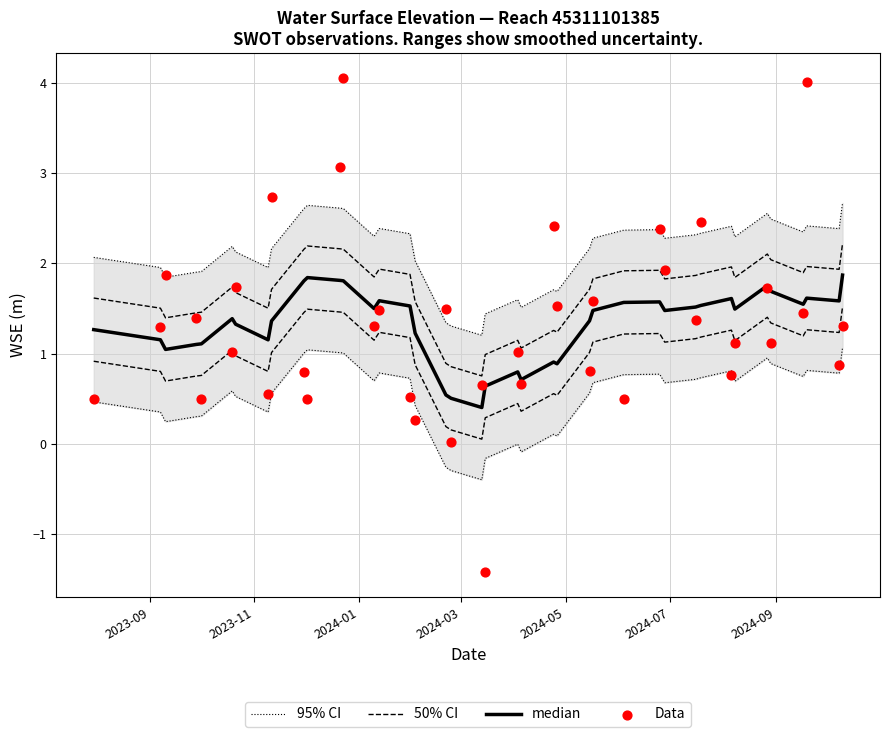

What is the total value across all series at 2023-11?

5.9